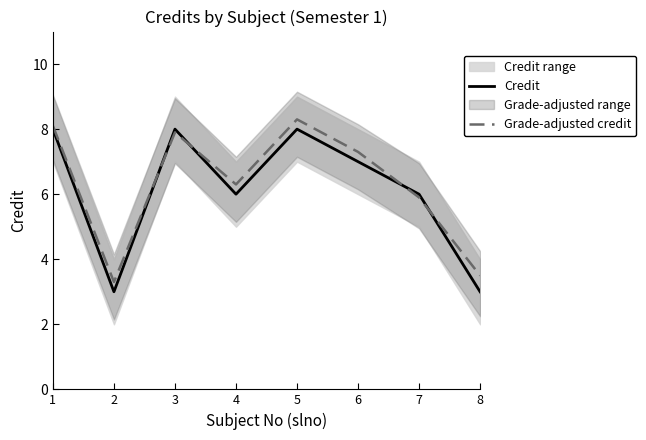

What is the value of the Grade-adjusted credit point at the 2nd from the left?

3.3